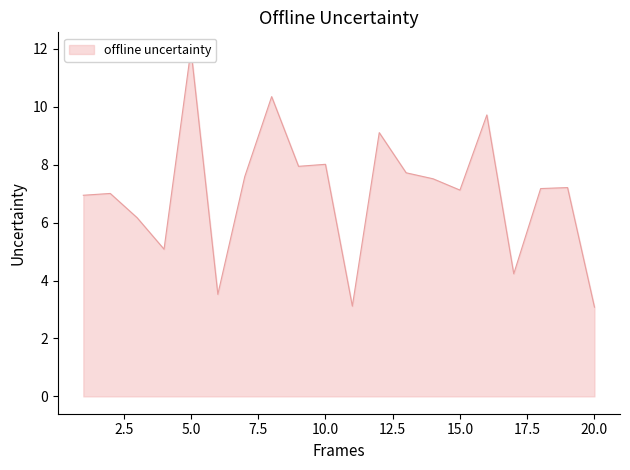

The value of x1 at 2 is 2.9. True or false?

False